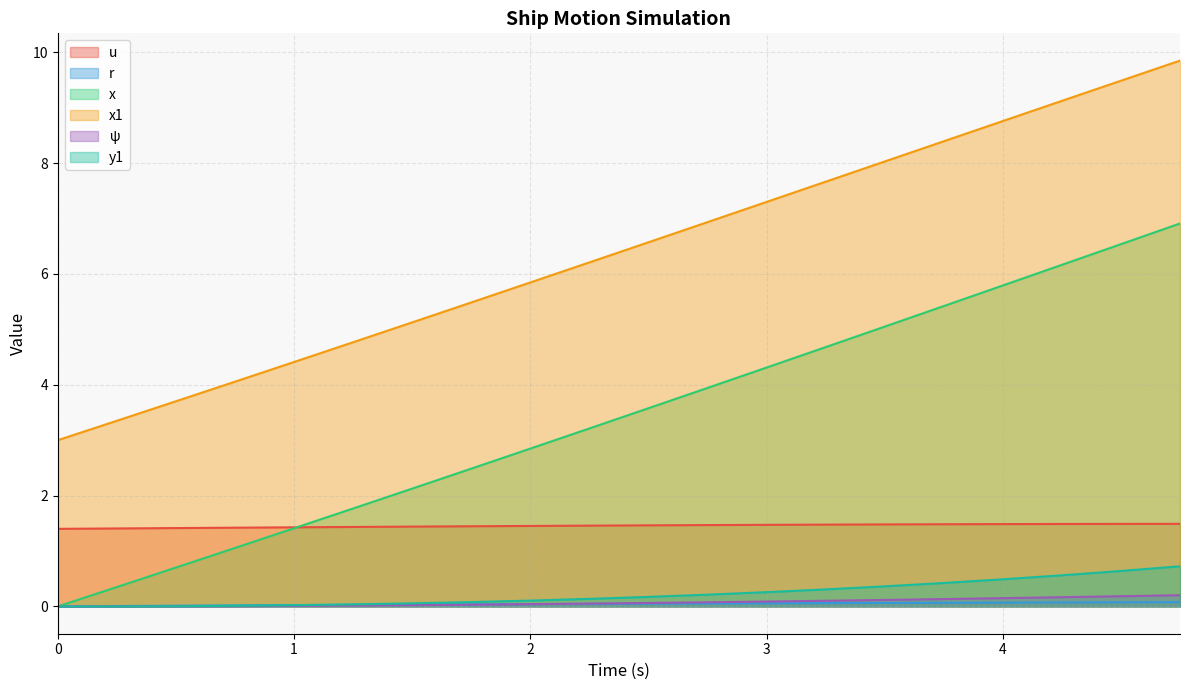

At how many categories does at least one series exceed 4?

17